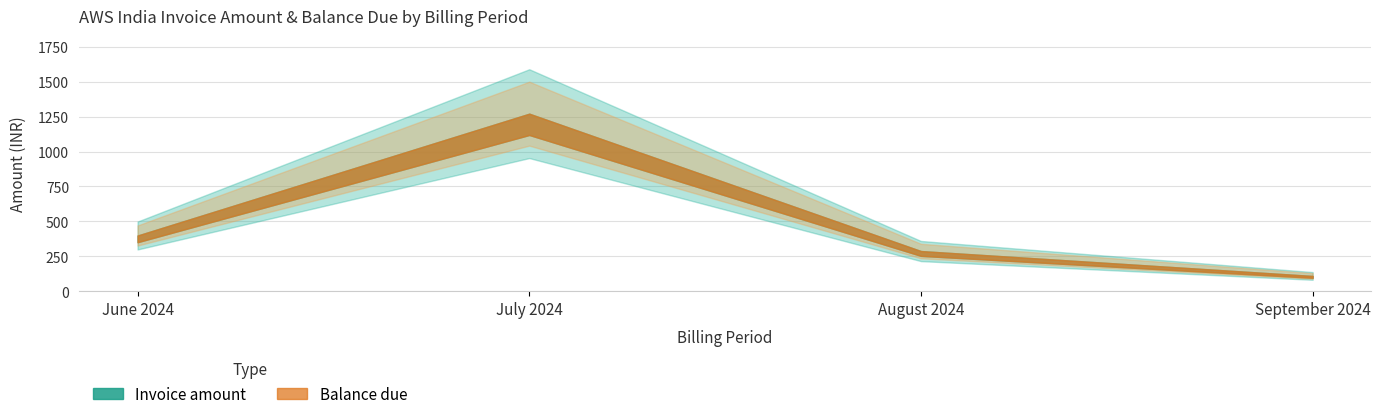

Which series has the largest range (max minus min)?

Invoice amount